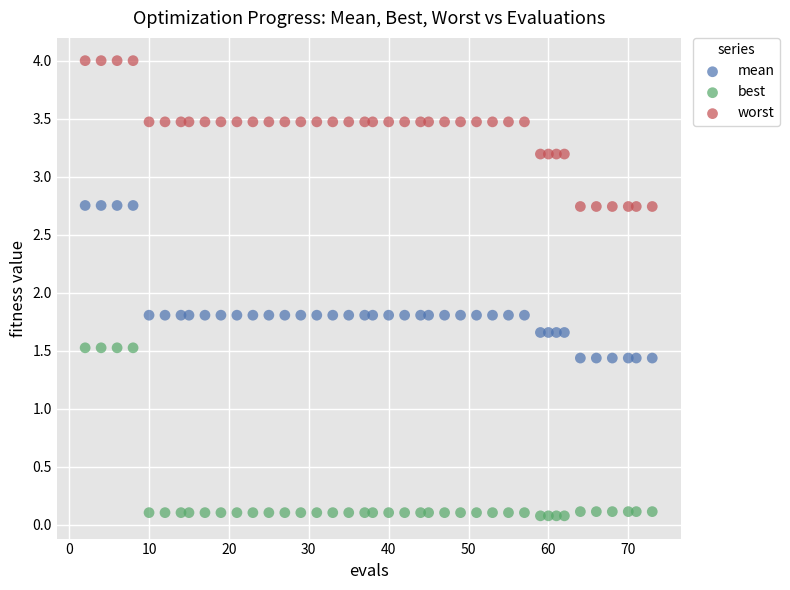

What are all the series names shown in the legend?

mean, best, worst